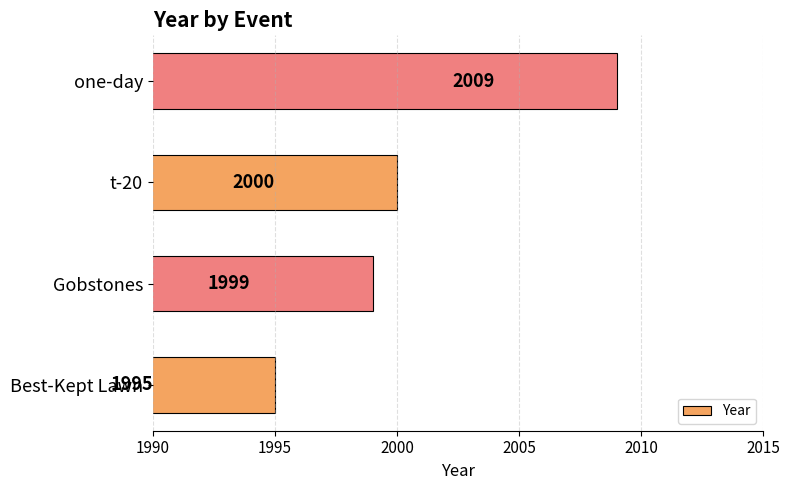

Where is the data nearest to the value 2002?

t-20